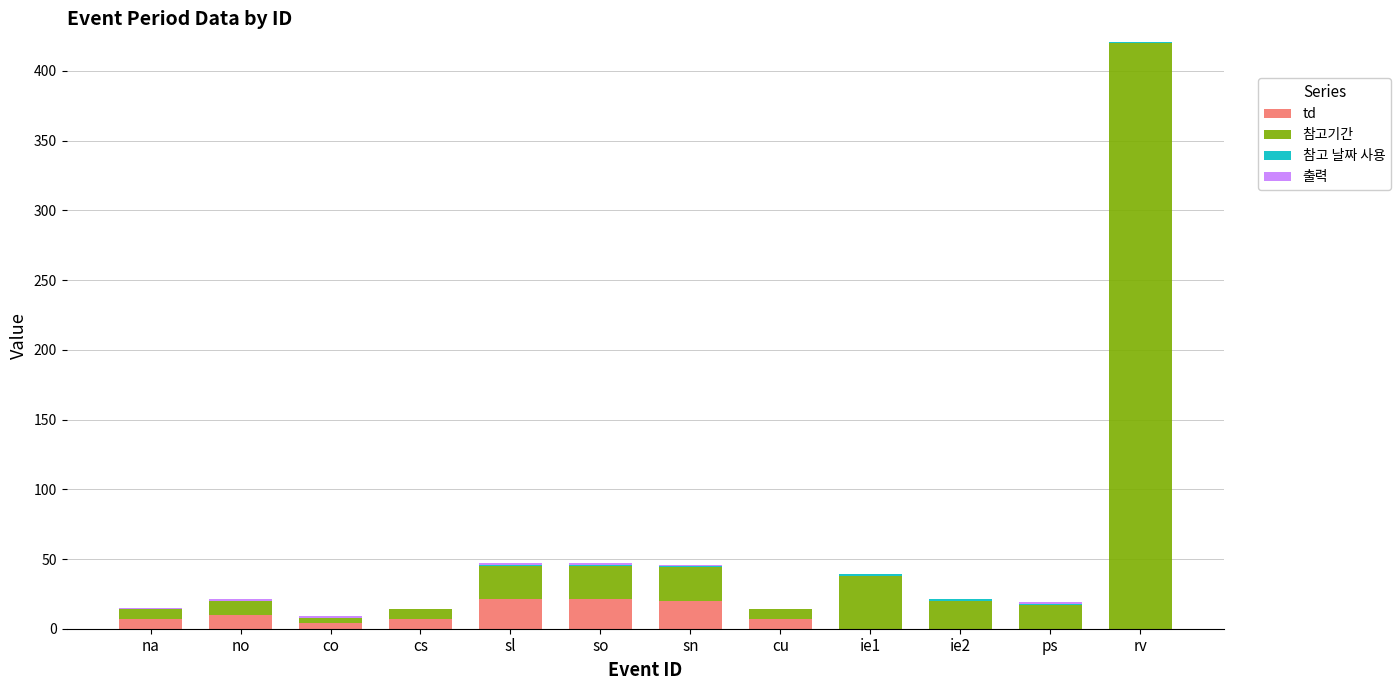

At which category is the sum across all series the highest?

rv